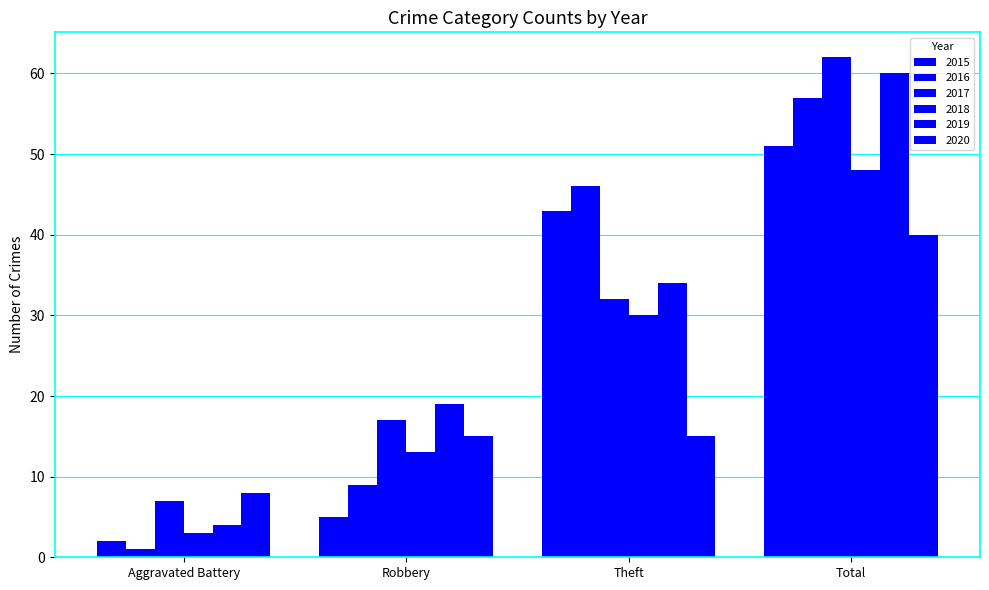

How many data points does each series have?

4